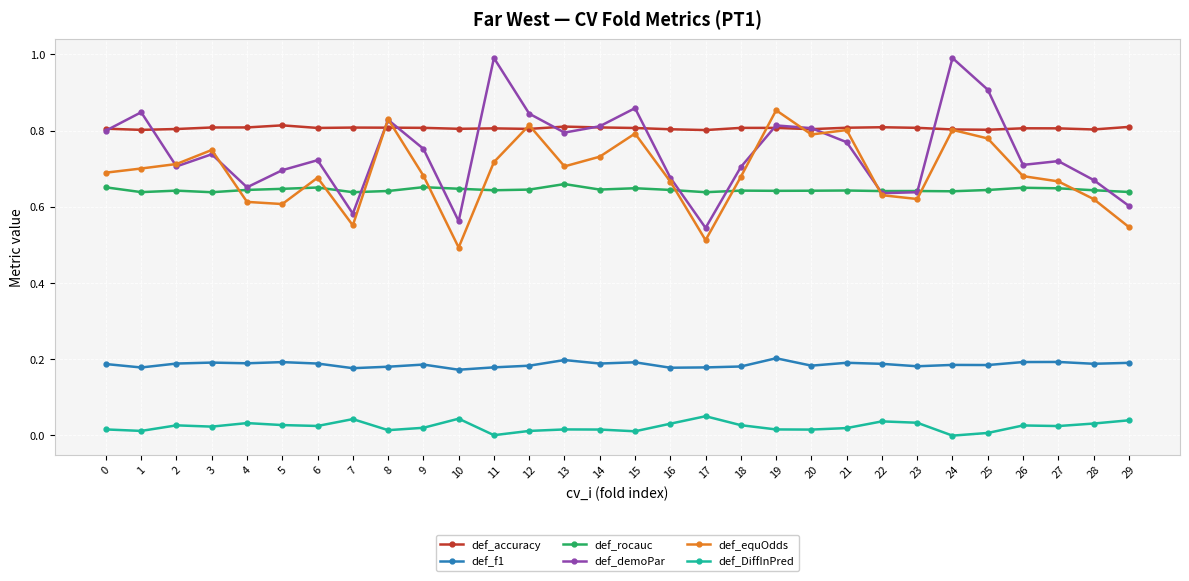

What is the maximum value shown in the chart?

1.0